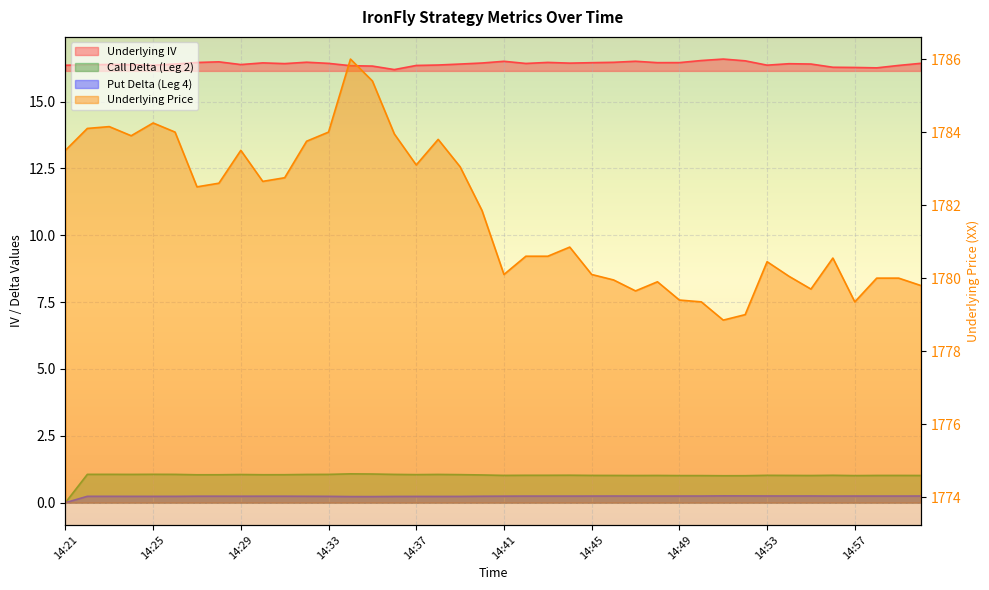

Reading right to left, what are all the values shown in this chart?

Underlying IV: 15:00=16.4	14:59=16.3	14:58=16.3	14:57=16.3	14:56=16.3	14:55=16.4	14:54=16.4	14:53=16.4	14:52=16.5	14:51=16.6	14:50=16.5	14:49=16.5	14:48=16.5	14:47=16.5	14:46=16.5	14:45=16.5	14:44=16.4	14:43=16.5	14:42=16.4	14:41=16.5	14:40=16.4	14:39=16.4	14:38=16.4	14:37=16.3	14:36=16.2	14:35=16.3	14:34=16.3	14:33=16.4	14:32=16.5	14:31=16.4	14:30=16.4	14:29=16.4	14:28=16.5	14:27=16.5	14:26=16.4	14:25=16.4	14:24=16.4	14:23=16.4	14:22=16.4	14:21=16.4
Call Delta Leg2: 15:00=1.0	14:59=1.0	14:58=1.0	14:57=1.0	14:56=1.0	14:55=1.0	14:54=1.0	14:53=1.0	14:52=1.0	14:51=1.0	14:50=1.0	14:49=1.0	14:48=1.0	14:47=1.0	14:46=1.0	14:45=1.0	14:44=1.0	14:43=1.0	14:42=1.0	14:41=1.0	14:40=1.0	14:39=1.0	14:38=1.1	14:37=1.0	14:36=1.1	14:35=1.1	14:34=1.1	14:33=1.1	14:32=1.1	14:31=1.0	14:30=1.0	14:29=1.1	14:28=1.0	14:27=1.0	14:26=1.1	14:25=1.1	14:24=1.1	14:23=1.1	14:22=1.1	14:21=0.0
Put Delta Leg4: 15:00=0.2	14:59=0.2	14:58=0.2	14:57=0.2	14:56=0.2	14:55=0.3	14:54=0.2	14:53=0.3	14:52=0.3	14:51=0.3	14:50=0.2	14:49=0.2	14:48=0.2	14:47=0.2	14:46=0.2	14:45=0.2	14:44=0.2	14:43=0.2	14:42=0.2	14:41=0.2	14:40=0.2	14:39=0.2	14:38=0.2	14:37=0.2	14:36=0.2	14:35=0.2	14:34=0.2	14:33=0.2	14:32=0.2	14:31=0.2	14:30=0.2	14:29=0.2	14:28=0.2	14:27=0.2	14:26=0.2	14:25=0.2	14:24=0.2	14:23=0.2	14:22=0.2	14:21=0.0
Underlying Price: 15:00=1779.8	14:59=1780.0	14:58=1780.0	14:57=1779.3	14:56=1780.5	14:55=1779.7	14:54=1780.0	14:53=1780.5	14:52=1779.0	14:51=1778.8	14:50=1779.3	14:49=1779.4	14:48=1779.9	14:47=1779.7	14:46=1780.0	14:45=1780.1	14:44=1780.8	14:43=1780.6	14:42=1780.6	14:41=1780.1	14:40=1781.8	14:39=1783.0	14:38=1783.8	14:37=1783.1	14:36=1784.0	14:35=1785.4	14:34=1786.0	14:33=1784.0	14:32=1783.8	14:31=1782.8	14:30=1782.7	14:29=1783.5	14:28=1782.6	14:27=1782.5	14:26=1784.0	14:25=1784.2	14:24=1783.9	14:23=1784.2	14:22=1784.1	14:21=1783.5